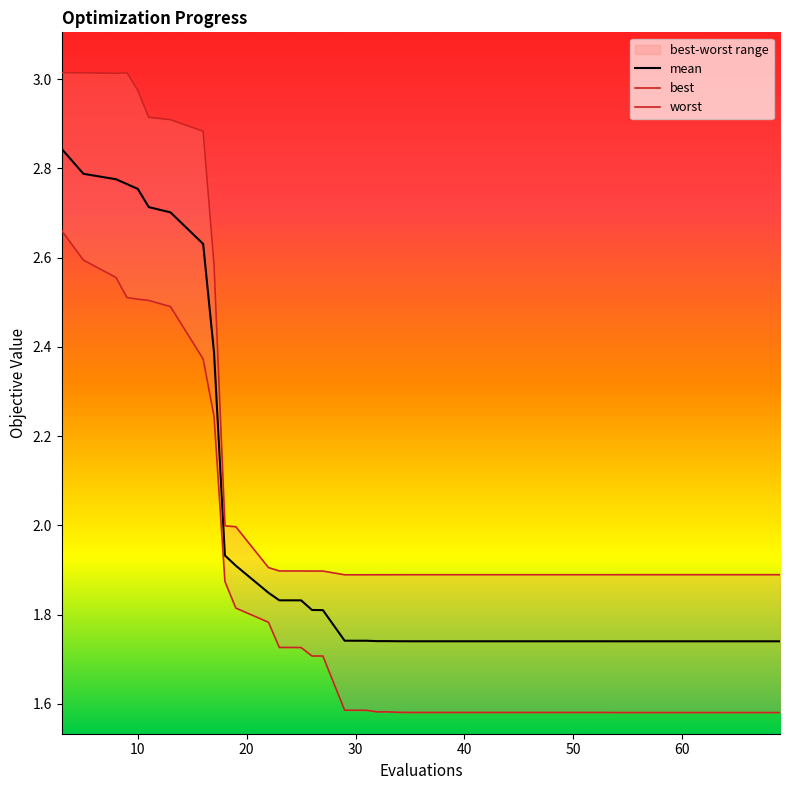

Rank the series by their maximum value, from highest to lowest.

worst, mean, best